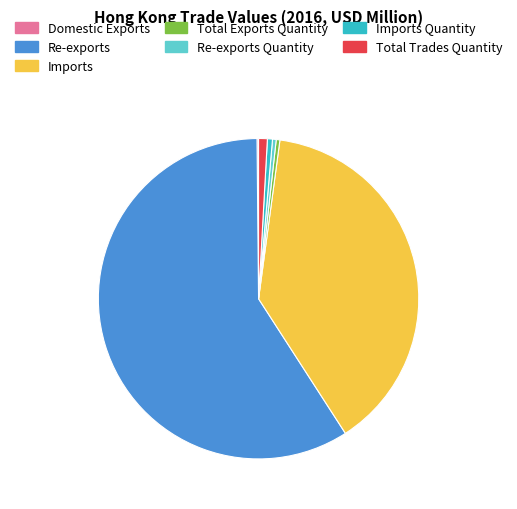

The Imports slice represents 45% of the pie. True or false?

False